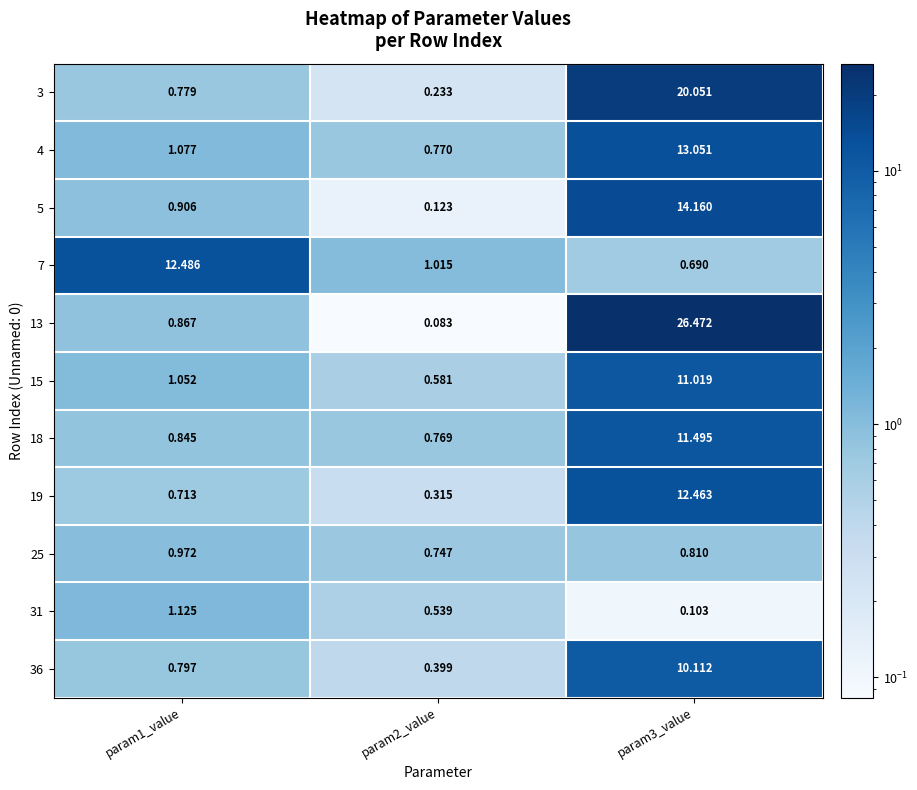

Is the value of 31 at param3_value greater than the value of 3 at param2_value?

No